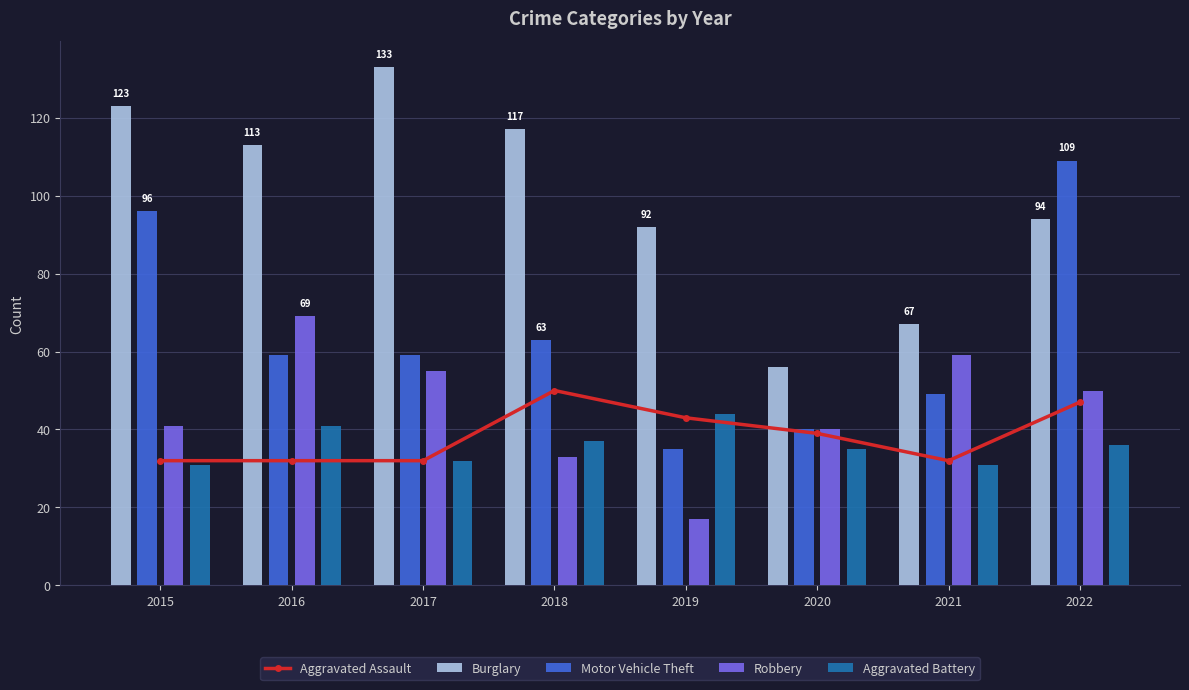

What is the sum of the Motor Vehicle Theft values at 2019 and 2017?

94